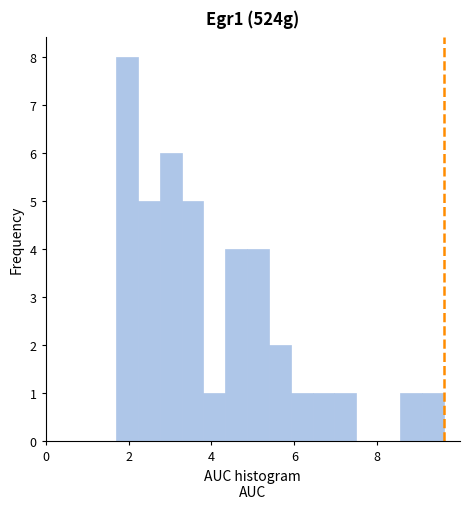

Read against the x-axis, roughly where is the centre of the tallest bar?

2.0